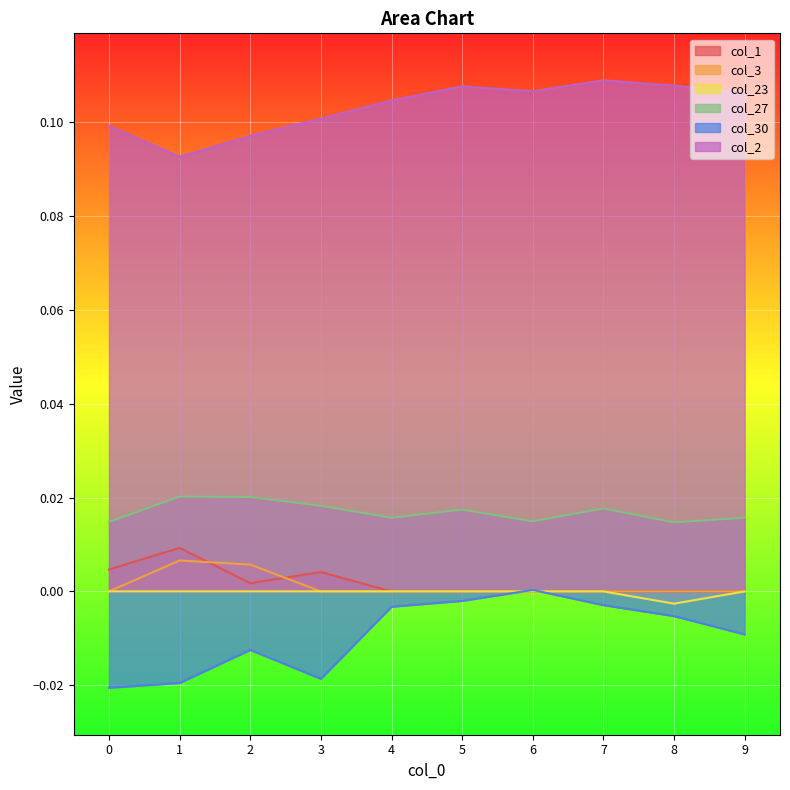

Does the chart display data point markers on the line(s)?

No